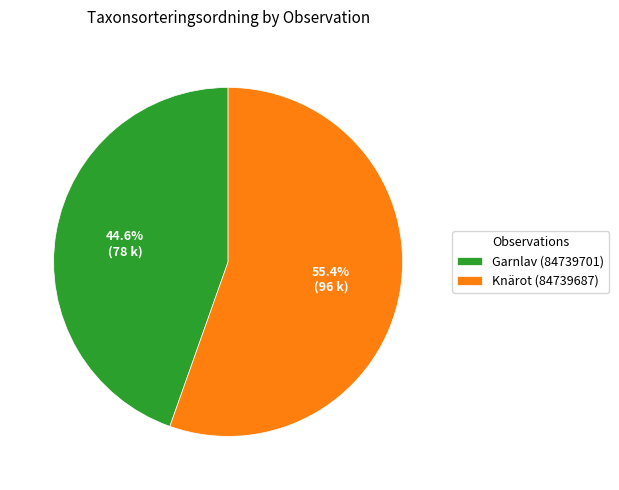

What is the ratio of the value at Knärot (84739687) to the value at Garnlav (84739701)?

1.2